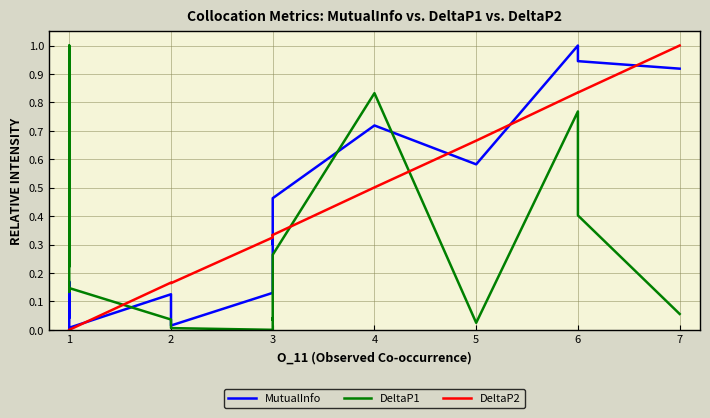

What are all the series names shown in the legend?

MutualInfo, DeltaP1, DeltaP2